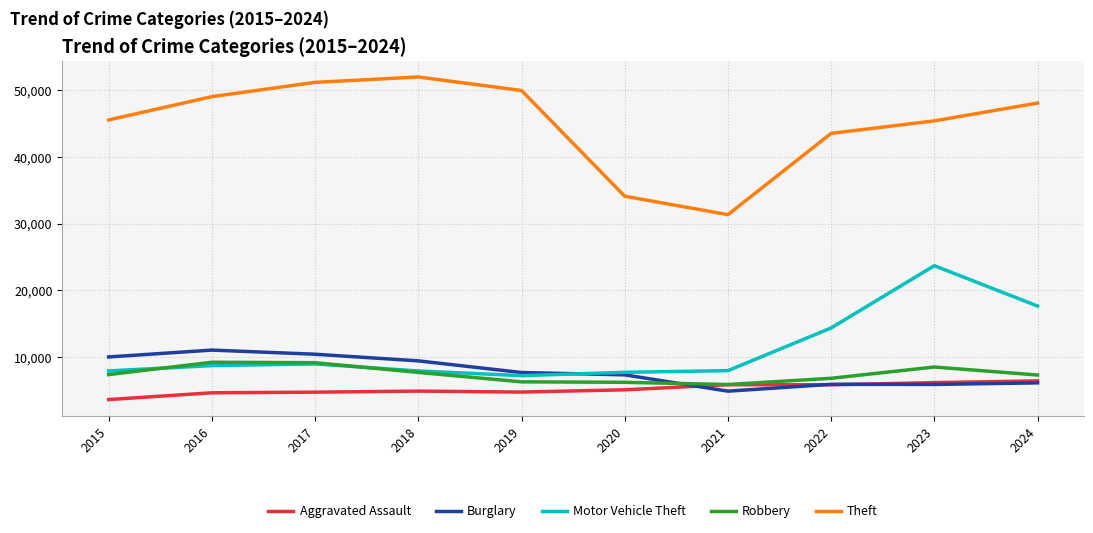

Is this an area chart (filled region under the line)?

No